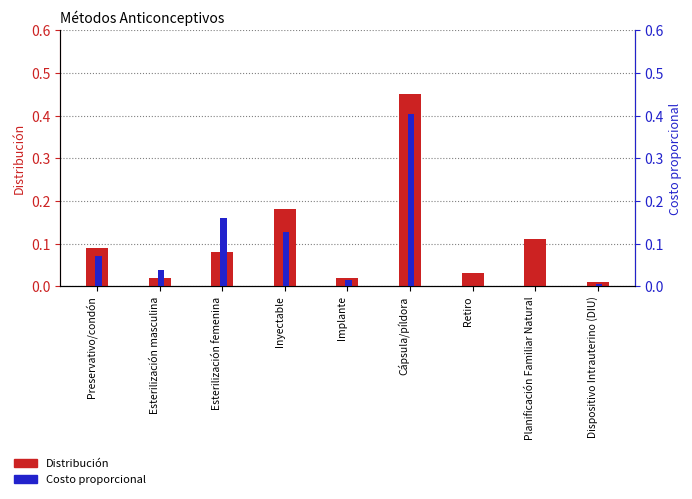

How many series are shown in this chart?

2